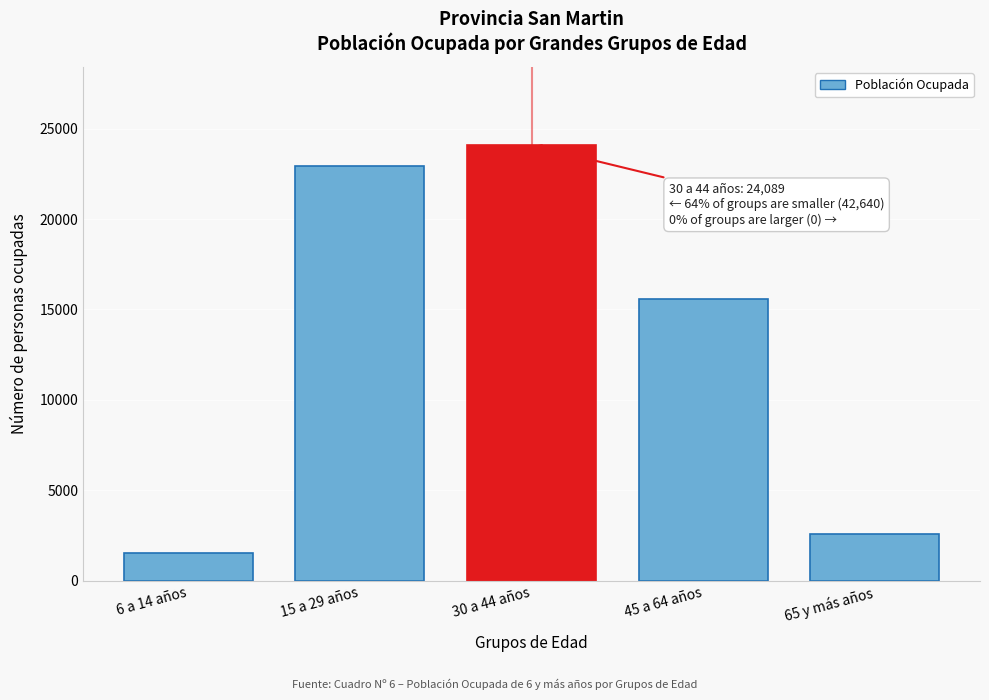

Reading right to left, transcribe all the data shown in this chart.

65 y más años=2586	45 a 64 años=15602	30 a 44 años=24089	15 a 29 años=22953	6 a 14 años=1499